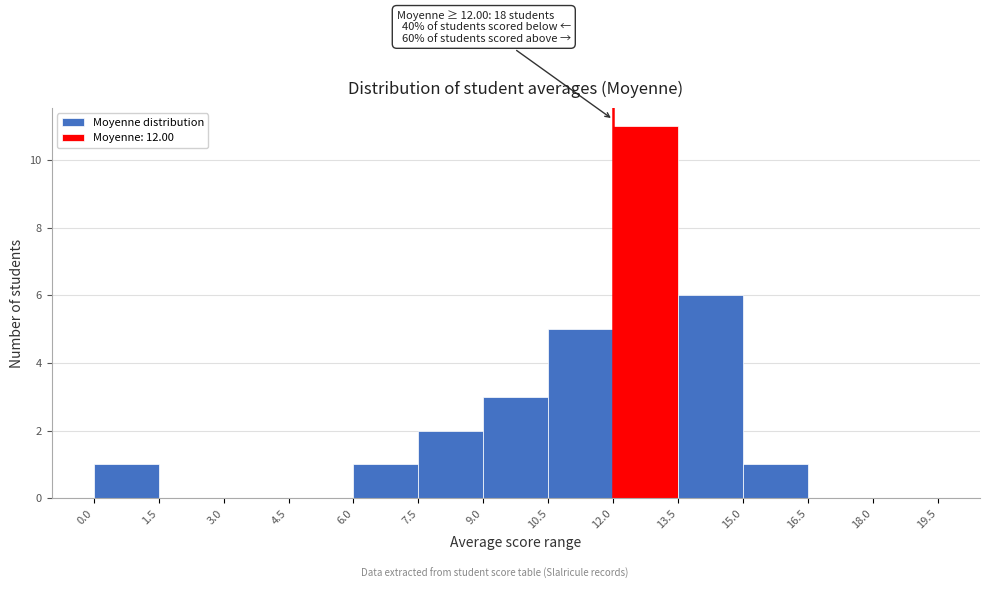

Over which range of the x-axis is the bar tallest?

12.0 to 13.5